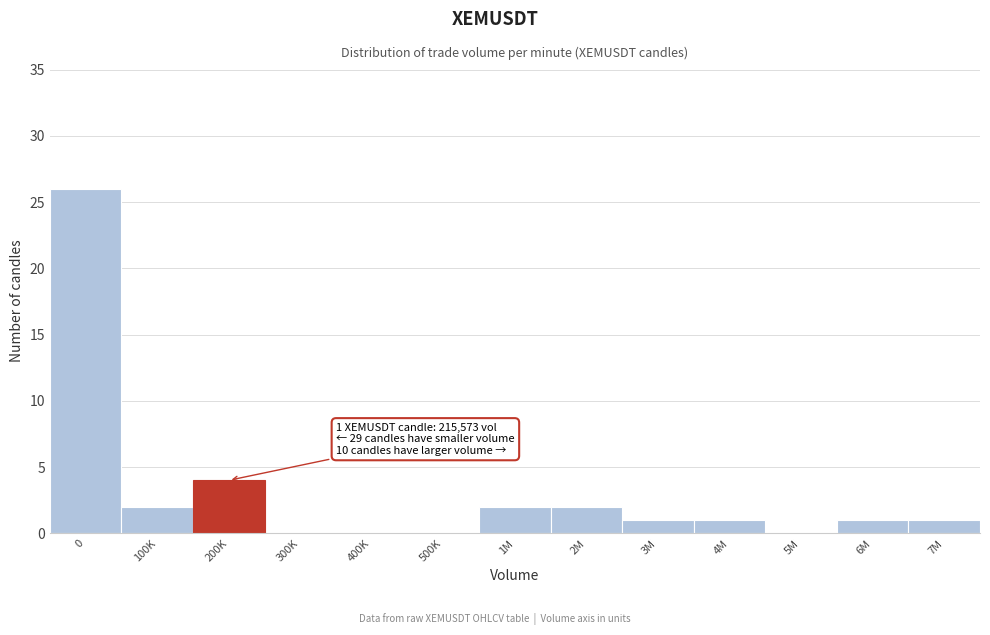

Reading left to right, transcribe all the data shown in this chart.

0=26	100K=2	200K=4	300K=0	400K=0	500K=0	1M=2	2M=2	3M=1	4M=1	5M=0	6M=1	7M=1